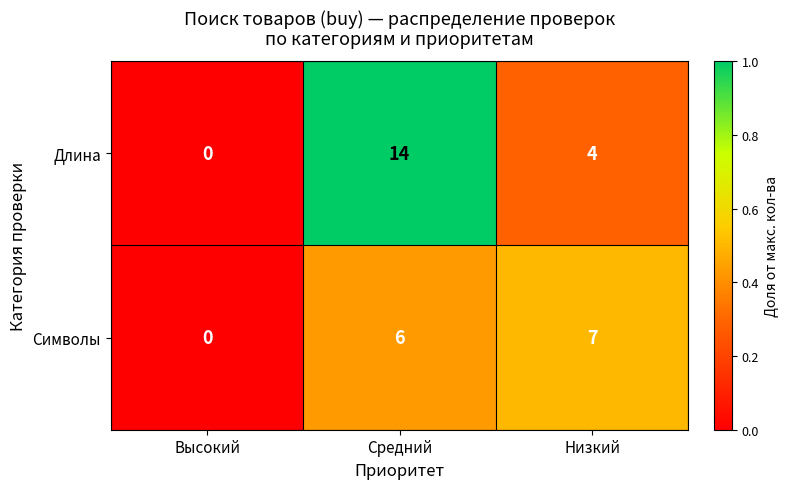

Rank the series by their maximum value, from lowest to highest.

Символы, Длина